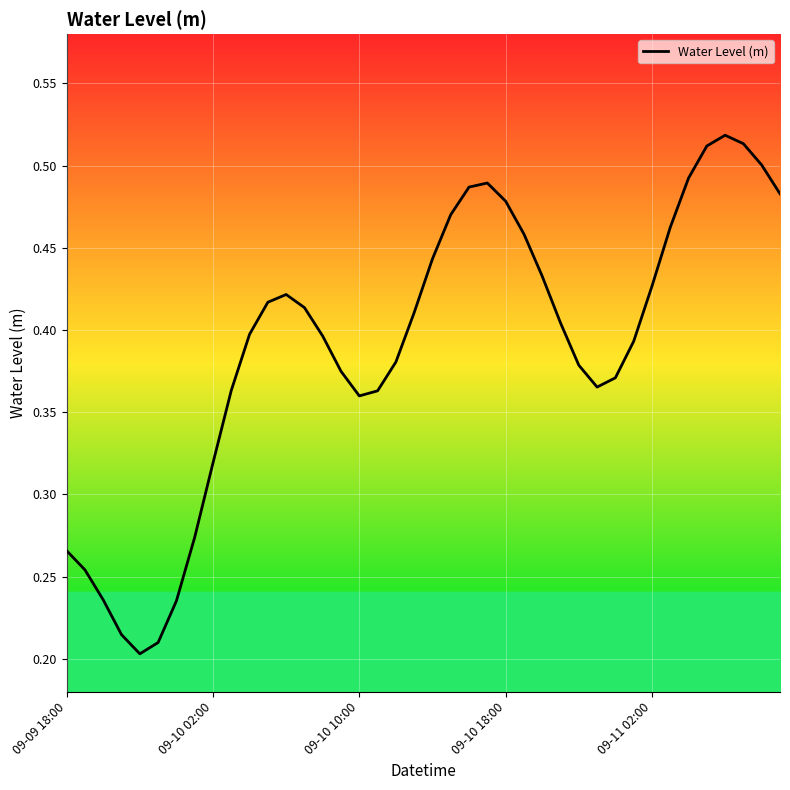

Does the chart display data point markers on the line(s)?

No